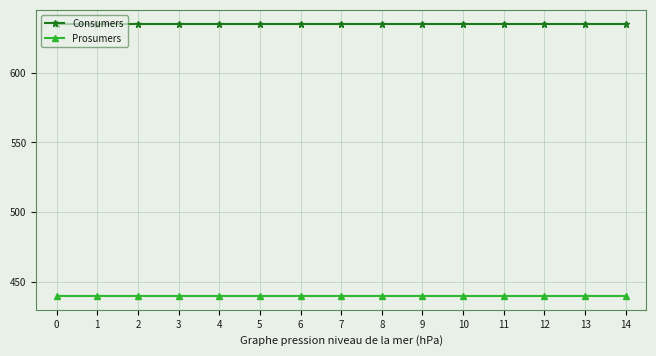

What is the total value across all series at 1?

1075